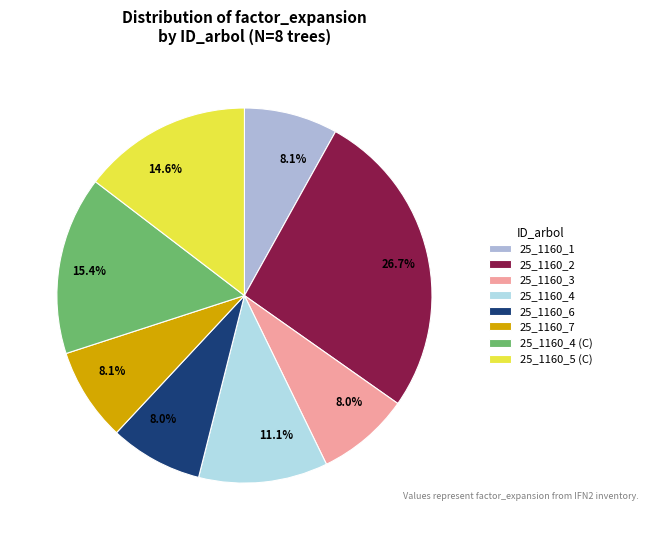

Is 25_1160_4 (C) the majority of the pie?

No